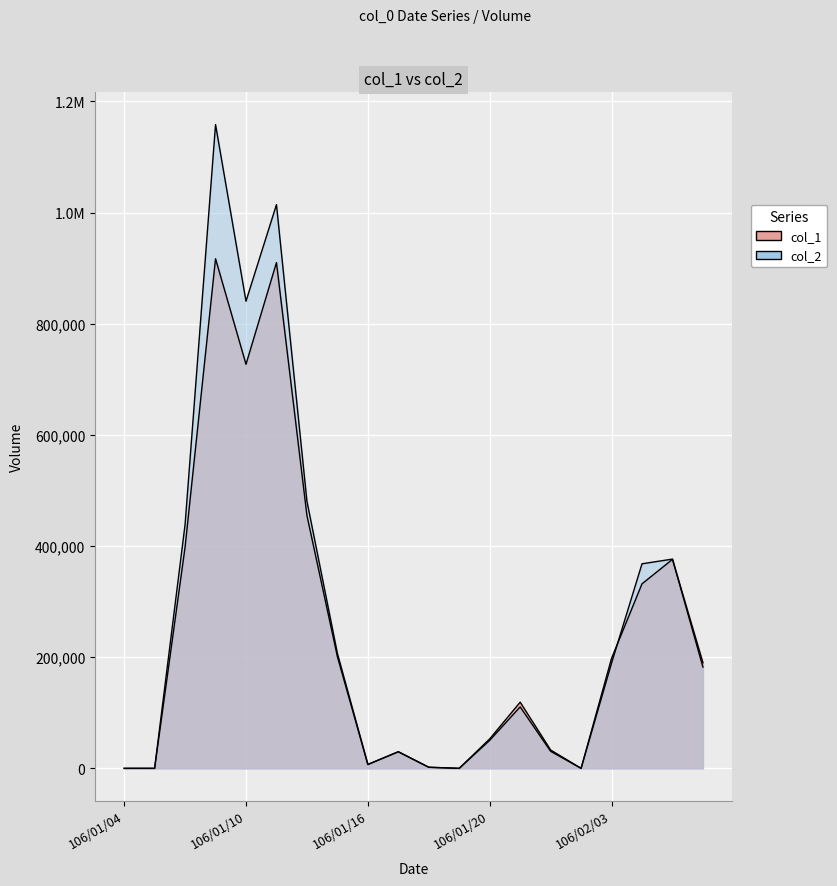

How many values in the col_1 series exceed 190000?

9